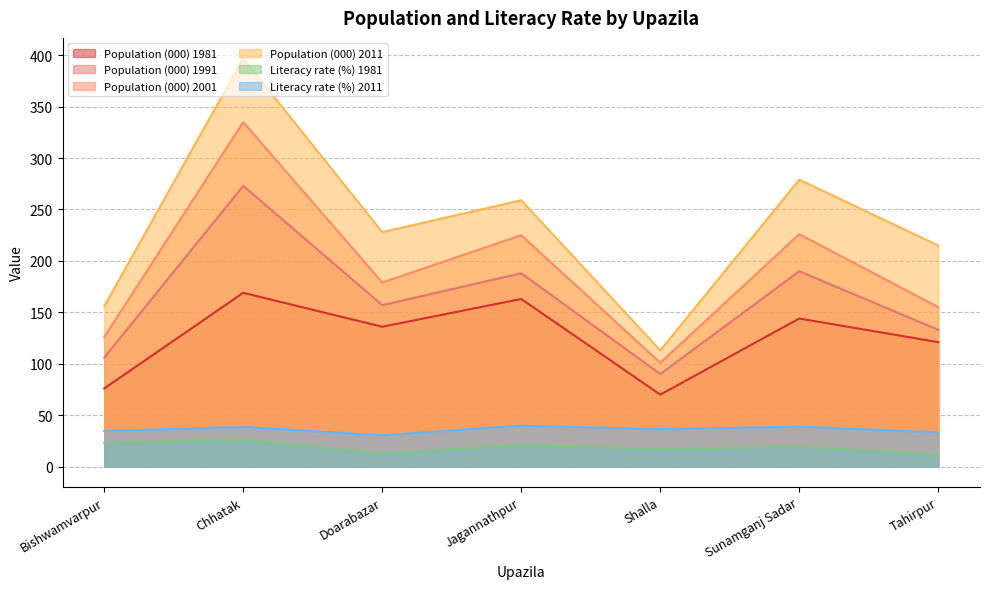

Which series changed the most between Jagannathpur and Sunamganj Sadar?

Population (000) 2011